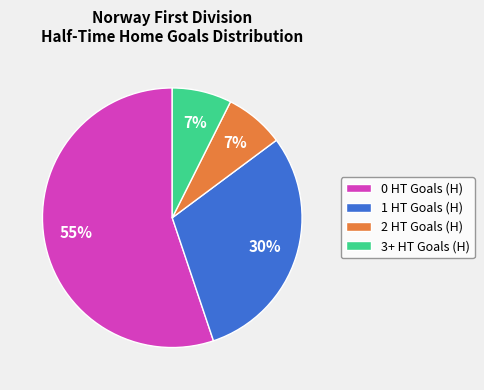

Is it true that 1 HT Goals (H) is 40% of the pie?

False